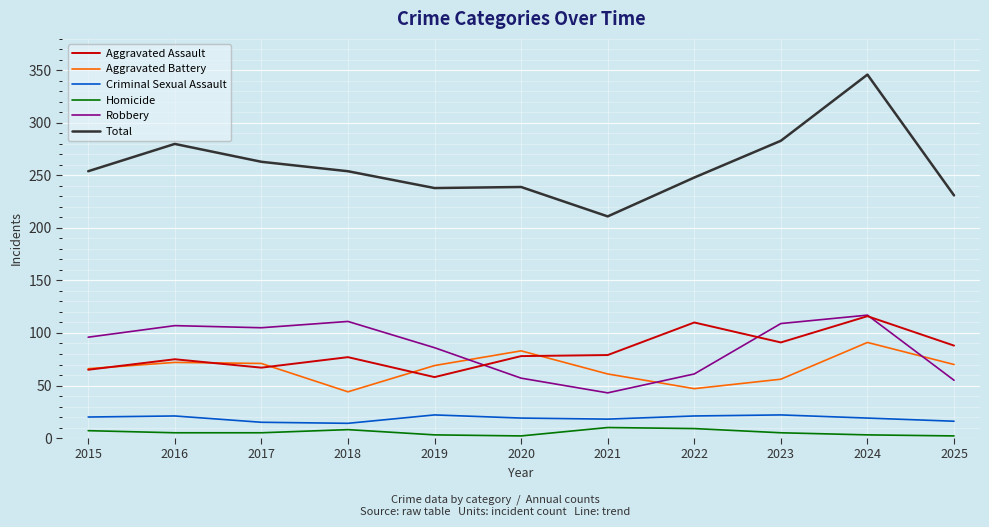

What is the greatest value displayed?

346